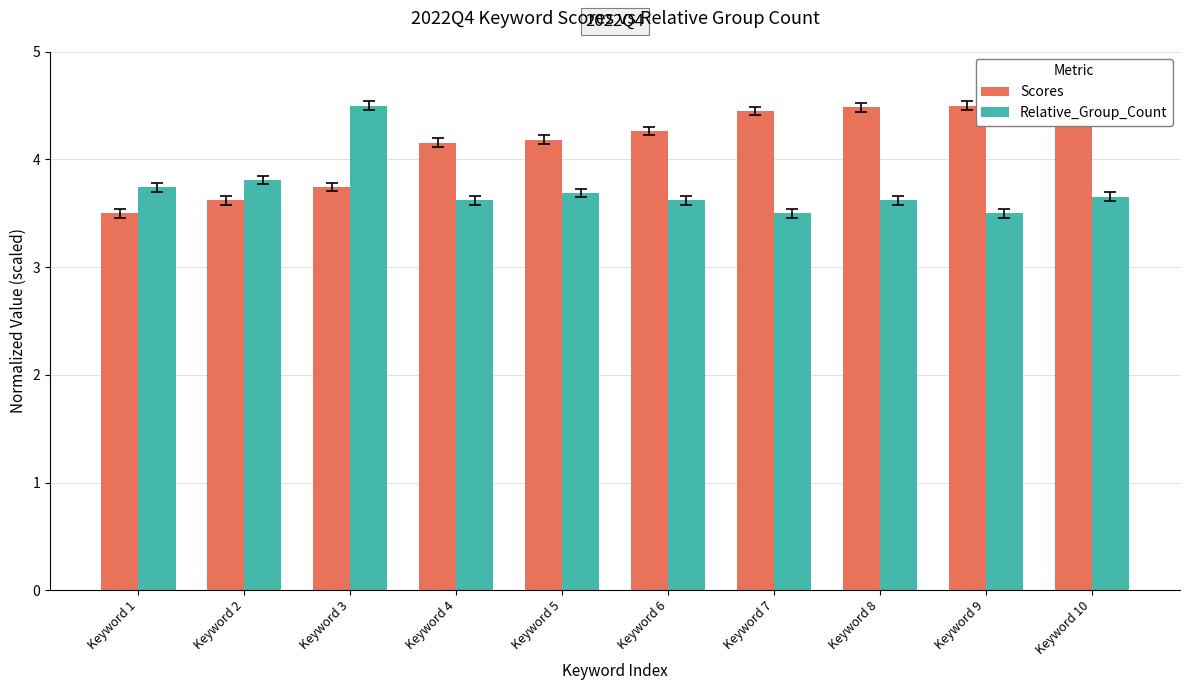

At which category is the sum across all series the highest?

Keyword 3